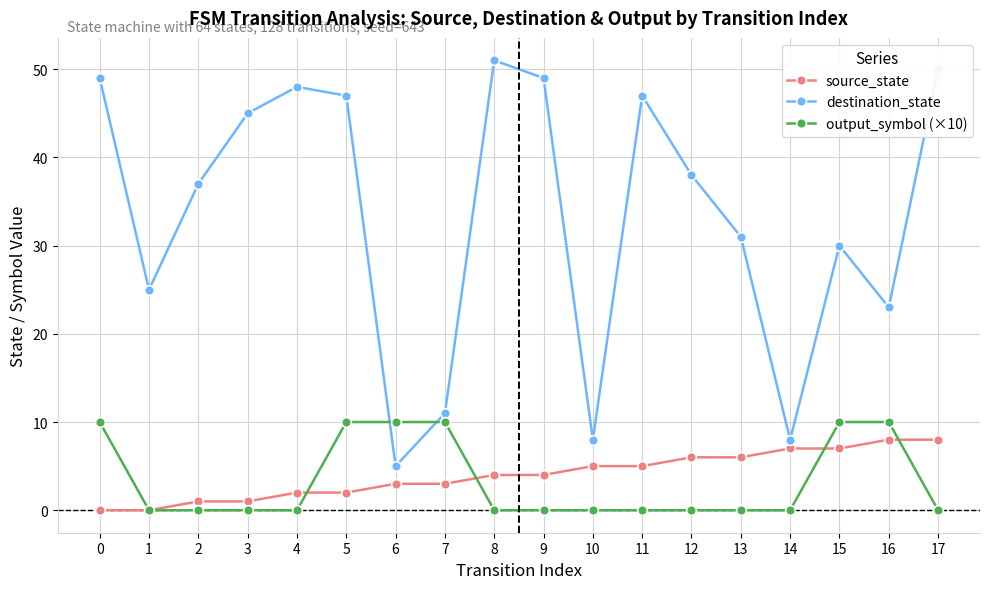

How many intersections are there between output_symbol (×10) and destination_state?

2